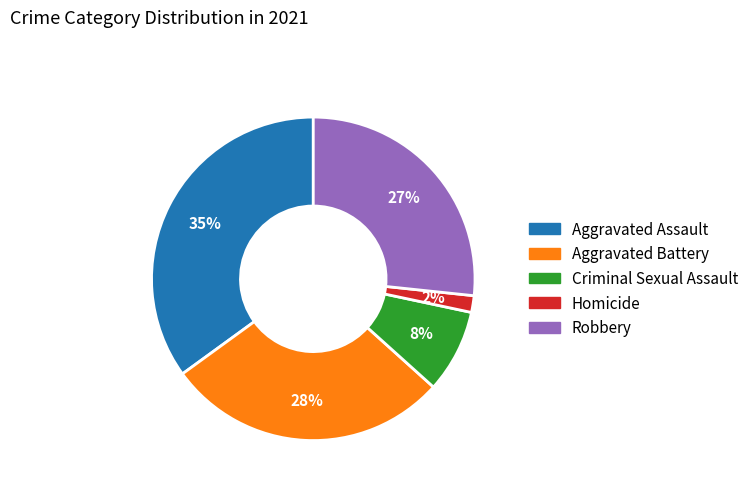

To the nearest percent, what is the average slice percentage?

20%